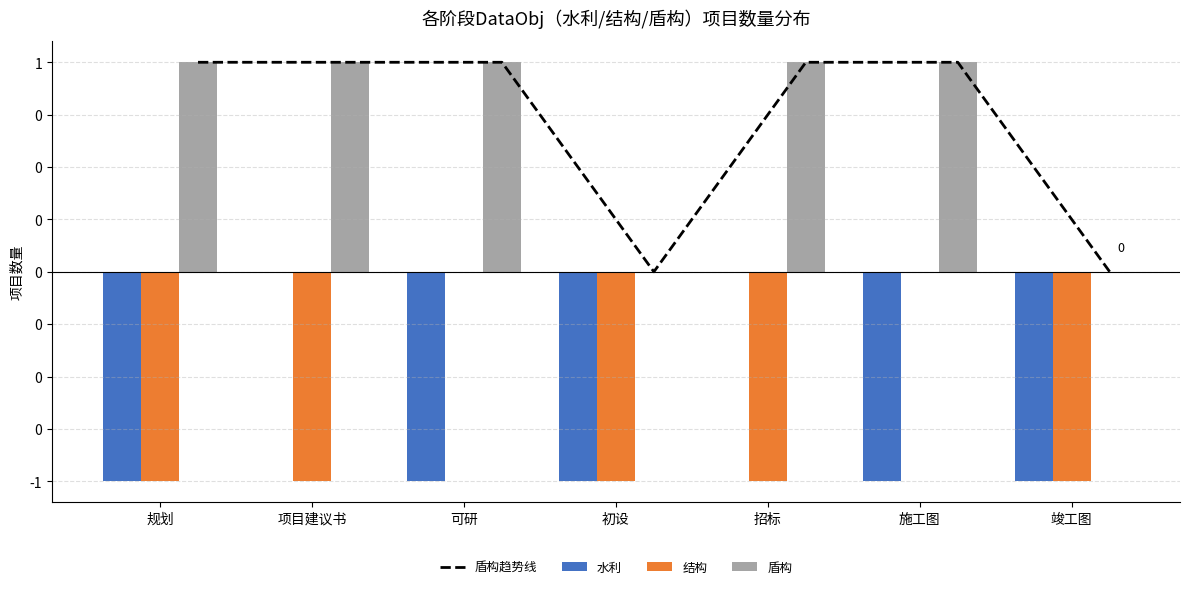

What position from the left is 项目建议书?

2